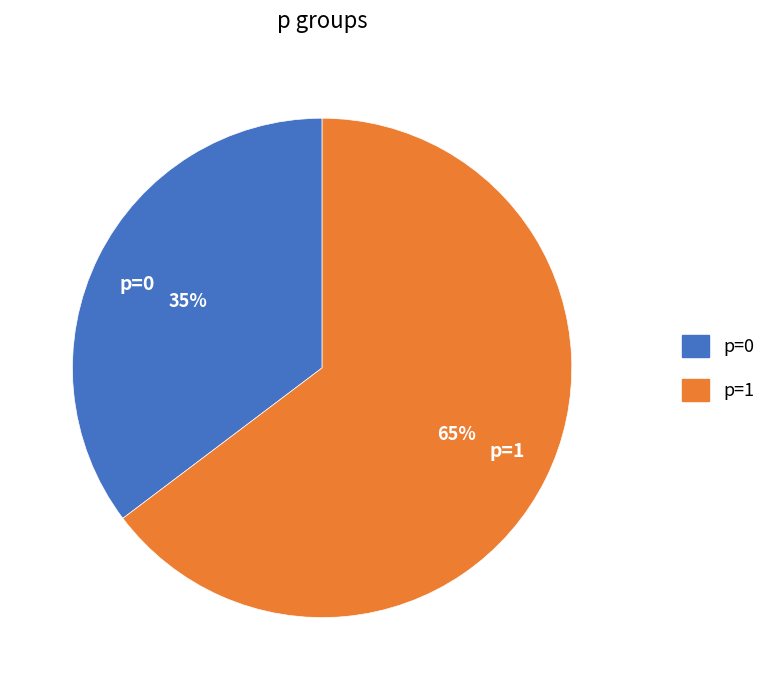

Which slice is the largest?

p=1